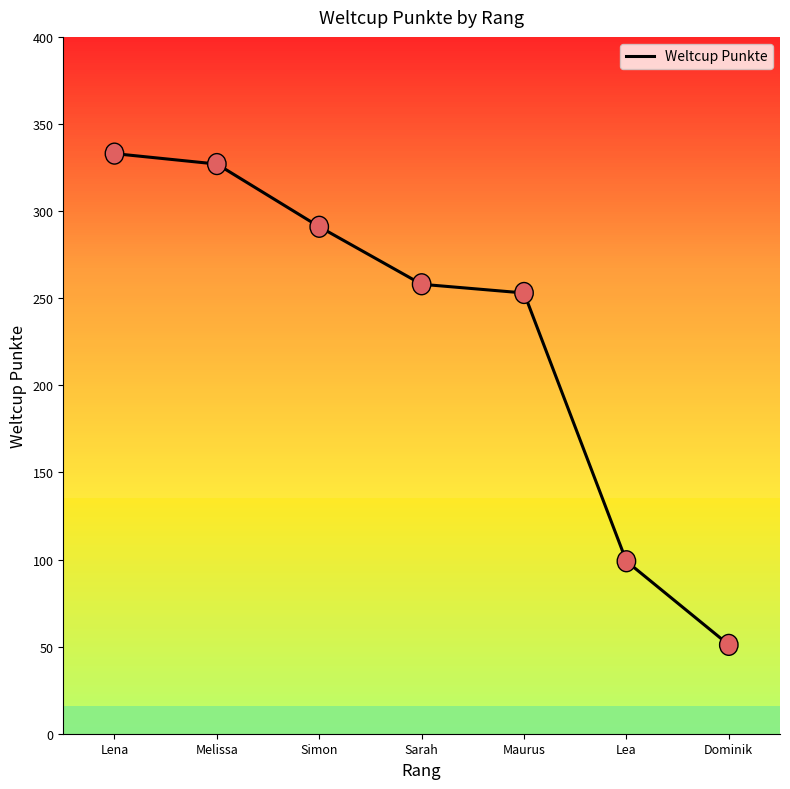

True or false: there are more than 2 points higher than both neighbors.

False